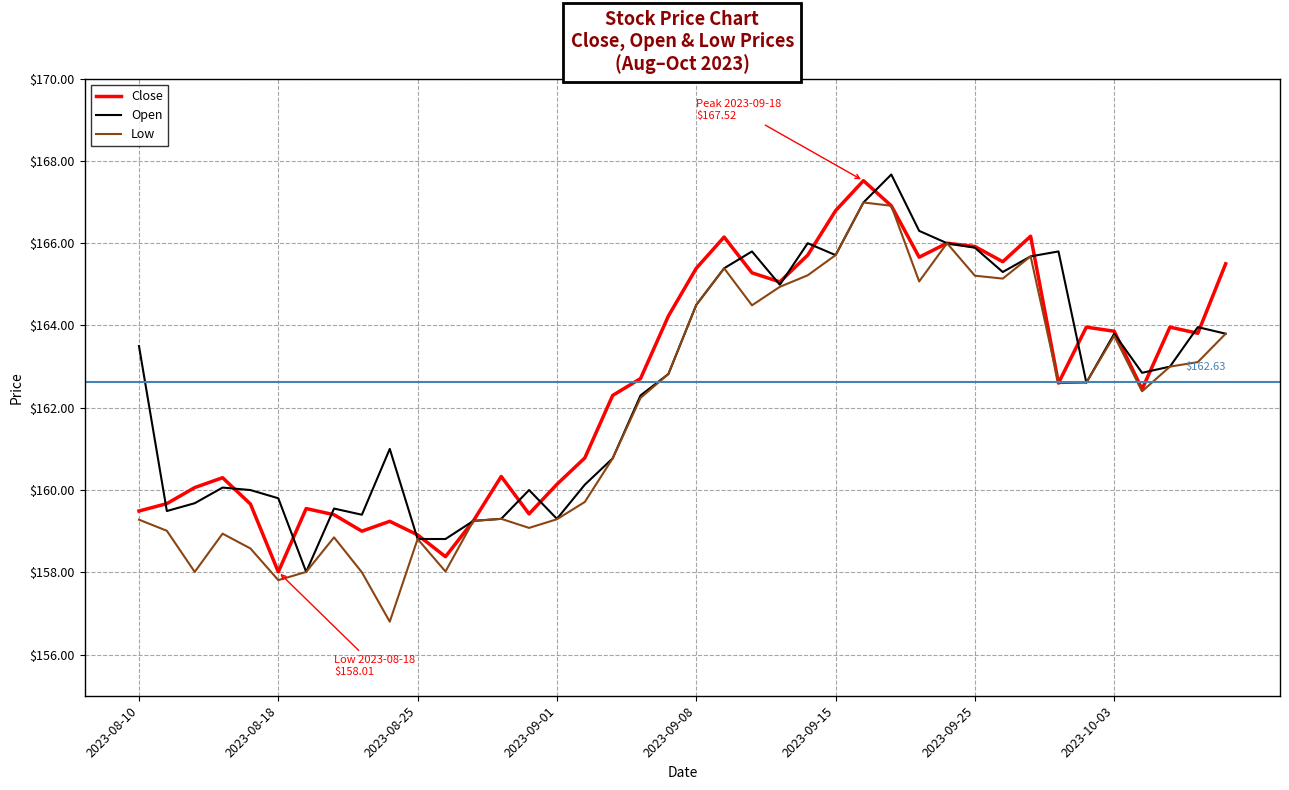

Reading left to right, extract all data points from this chart.

Close: 159.5	159.7	160.1	160.3	159.7	158.0	159.6	159.4	159.0	159.2	158.9	158.4	159.2	160.3	159.4	160.1	160.8	162.3	162.7	164.2	165.4	166.2	165.3	165.1	165.7	166.8	167.5	166.9	165.7	166.0	165.9	165.6	166.2	162.6	164.0	163.9	162.4	164.0	163.8	165.5
Open: 163.5	159.5	159.7	160.1	160.0	159.8	158.0	159.6	159.4	161.0	158.8	158.8	159.2	159.3	160.0	159.3	160.1	160.8	162.3	162.8	164.5	165.4	165.8	165.0	166.0	165.7	167.0	167.7	166.3	166.0	165.9	165.3	165.7	165.8	162.6	163.8	162.8	163.0	164.0	163.8
Low: 159.3	159.0	158.0	158.9	158.6	157.8	158.0	158.8	158.0	156.8	158.8	158.0	159.2	159.3	159.1	159.3	159.7	160.8	162.2	162.8	164.5	165.4	164.5	164.9	165.2	165.7	167.0	166.9	165.1	166.0	165.2	165.1	165.7	162.6	162.6	163.8	162.4	163.0	163.1	163.8